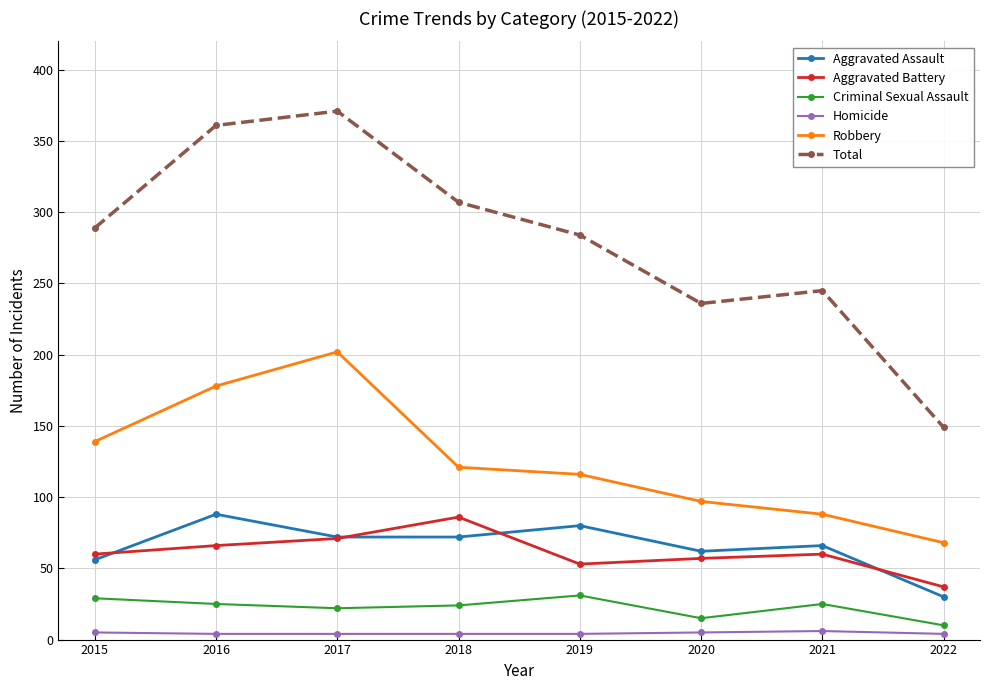

True or false: Aggravated Battery and Robbery cross at least once.

False